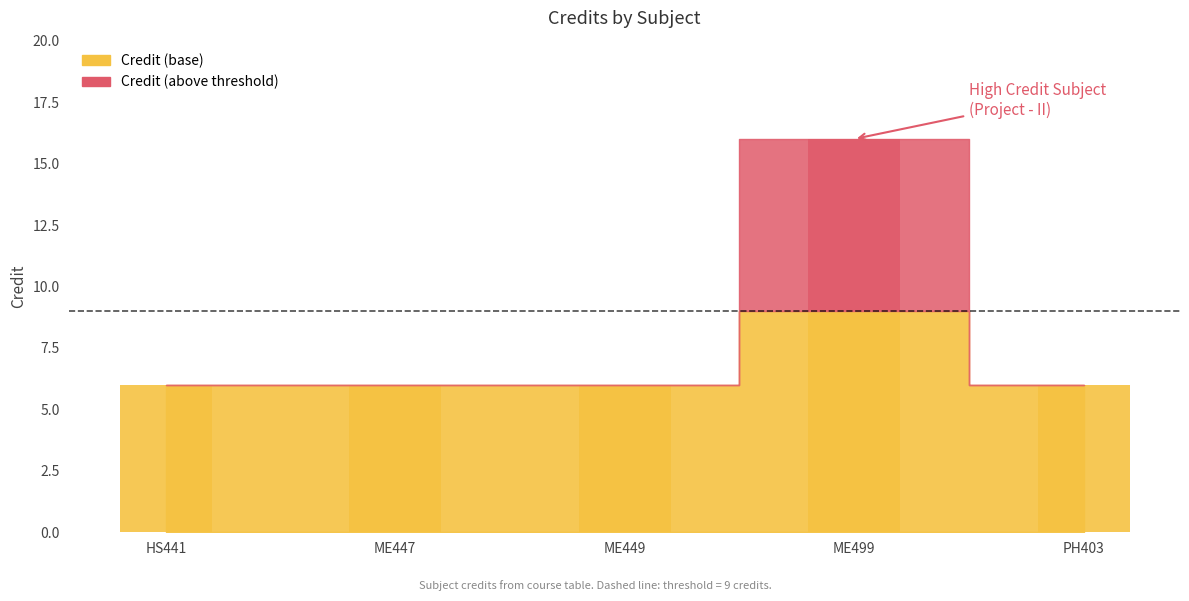

List the labels in order of value, largest first.

ME499, HS441, ME447, ME449, PH403